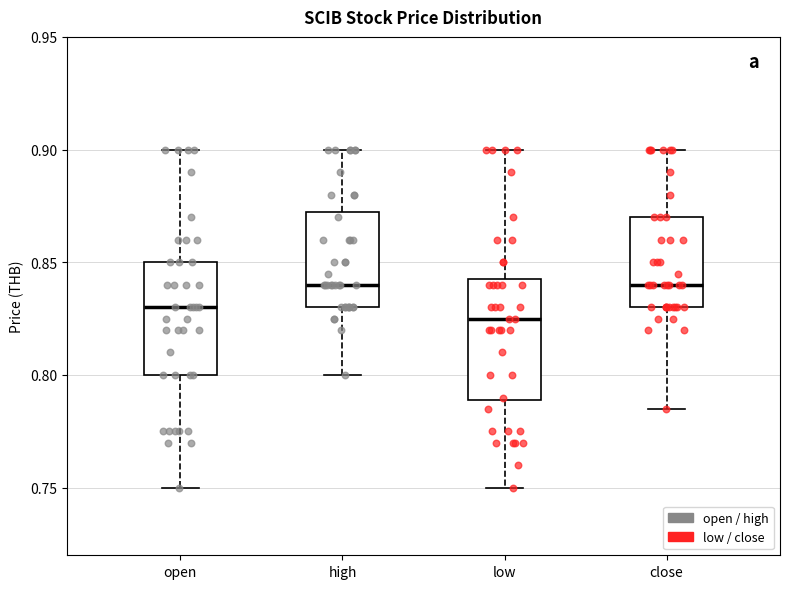

Reading left to right, transcribe this box plot: for each box, give where its median line is, the range the box spans, and where its two whiskers end, as read against the y-axis. The values are not printed on the chart, so give them approximately, as read against the axis.

open: median 0.830, box 0.800 to 0.850, whiskers 0.750 to 0.900
high: median 0.840, box 0.830 to 0.875, whiskers 0.800 to 0.900
low: median 0.825, box 0.790 to 0.845, whiskers 0.750 to 0.900
close: median 0.840, box 0.830 to 0.870, whiskers 0.785 to 0.900